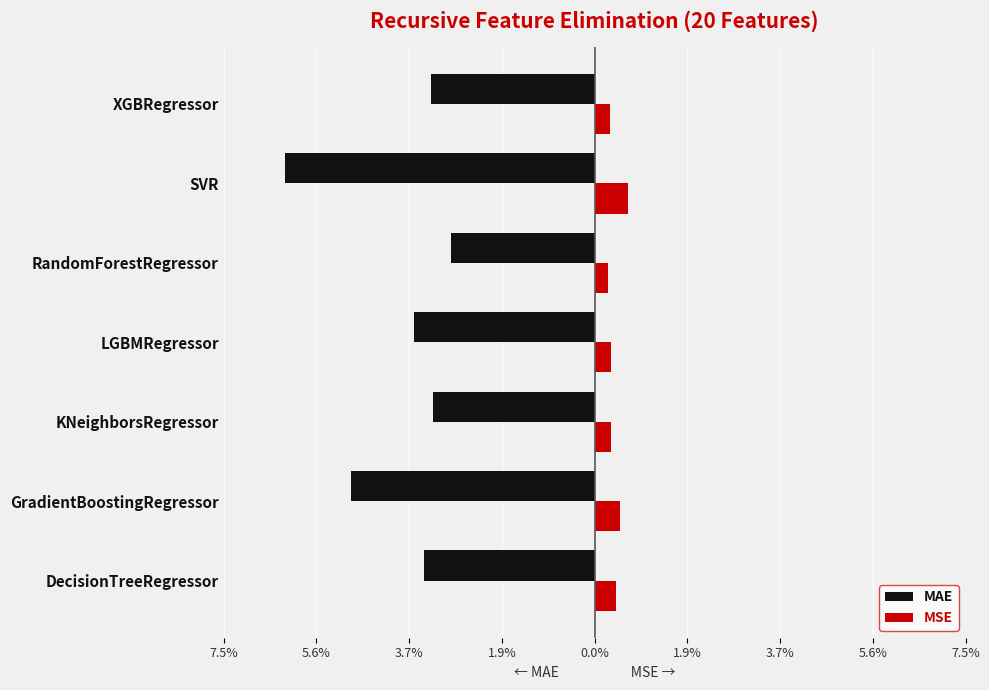

What are all the series names shown in the legend?

MAE, MSE